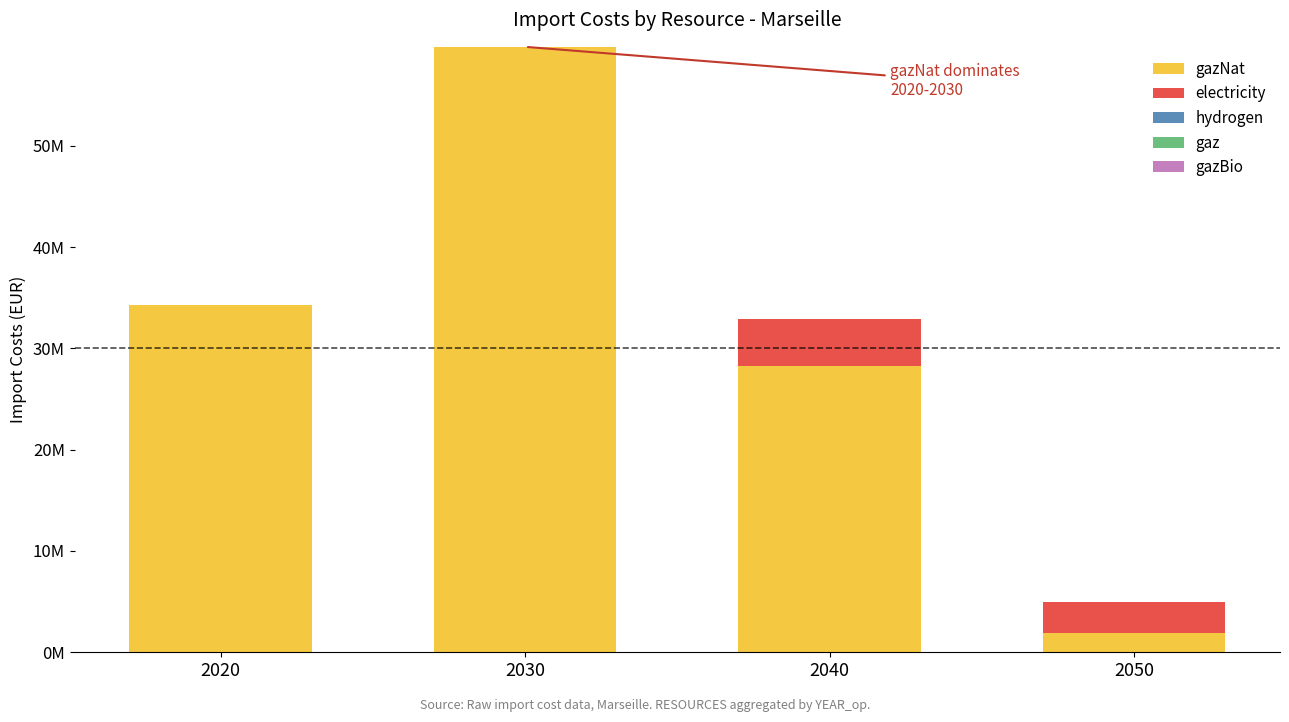

Does the chart contain stacked bars?

Yes